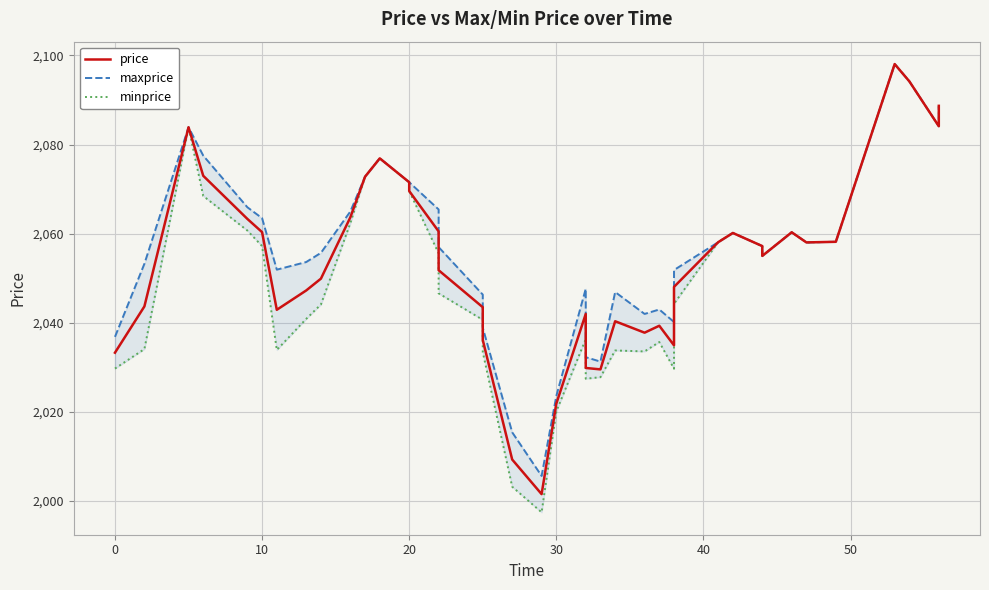

What is the value of the minprice point at the 28th from the left?

2029.7